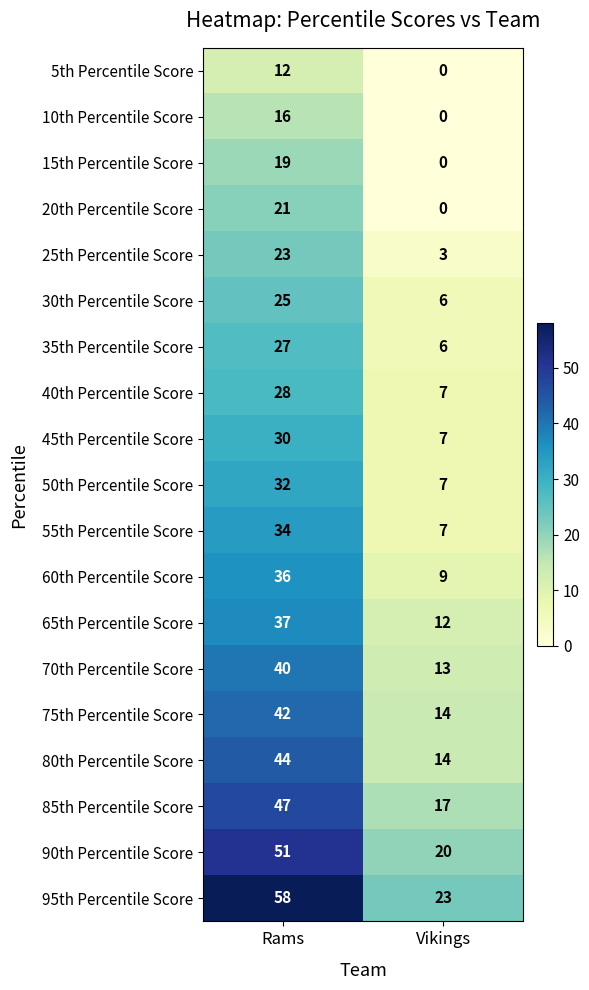

What is the spread (max minus min) of values at Vikings?

23